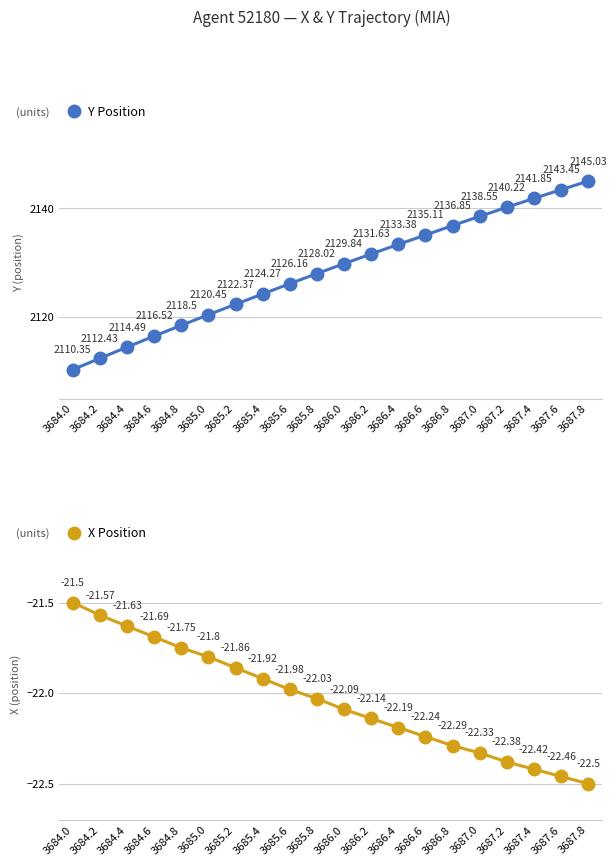

What is the total value across all series at 3684.6?

2094.8